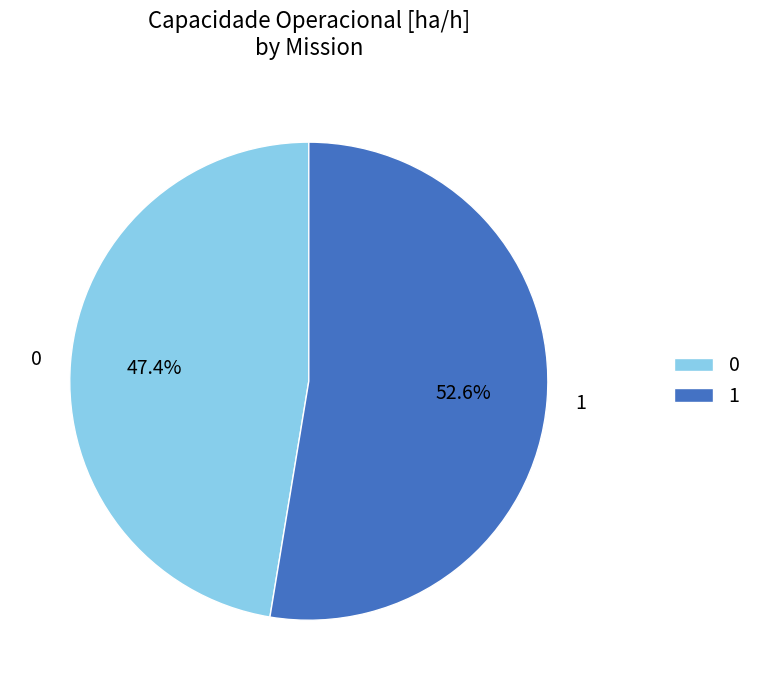

Approximately how many times larger is the value at 1 compared to 0?

1.1